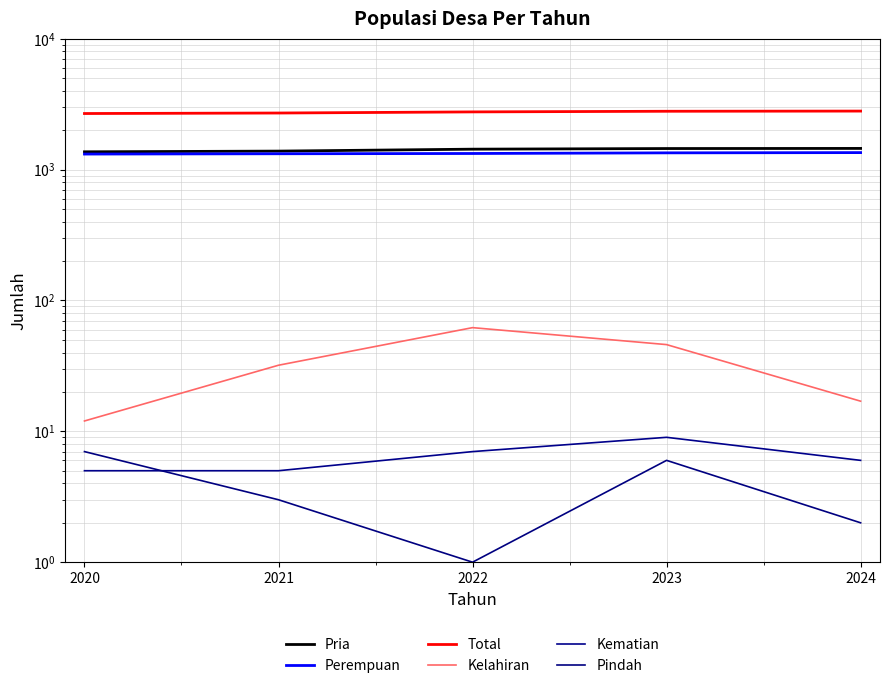

What are all the series names shown in the legend?

Pria, Perempuan, Total, Kelahiran, Kematian, Pindah